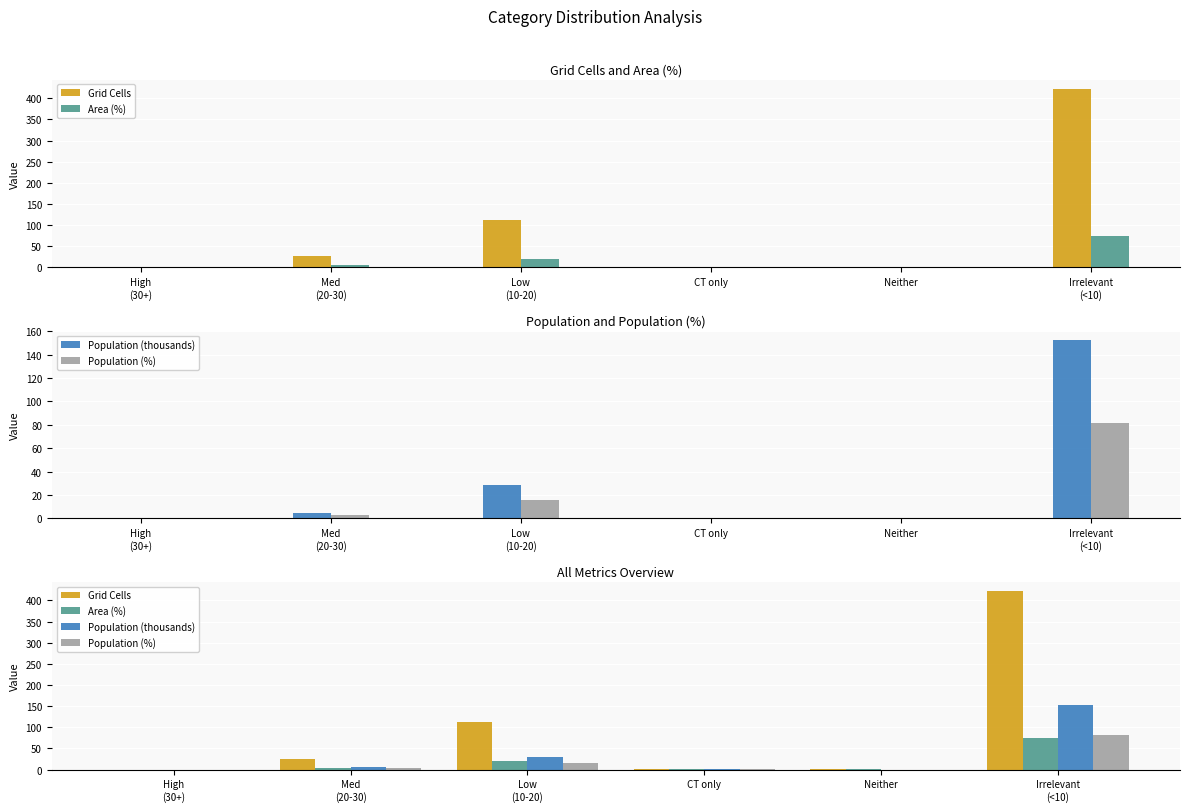

What is the sum of all Population (%) values?

100.0